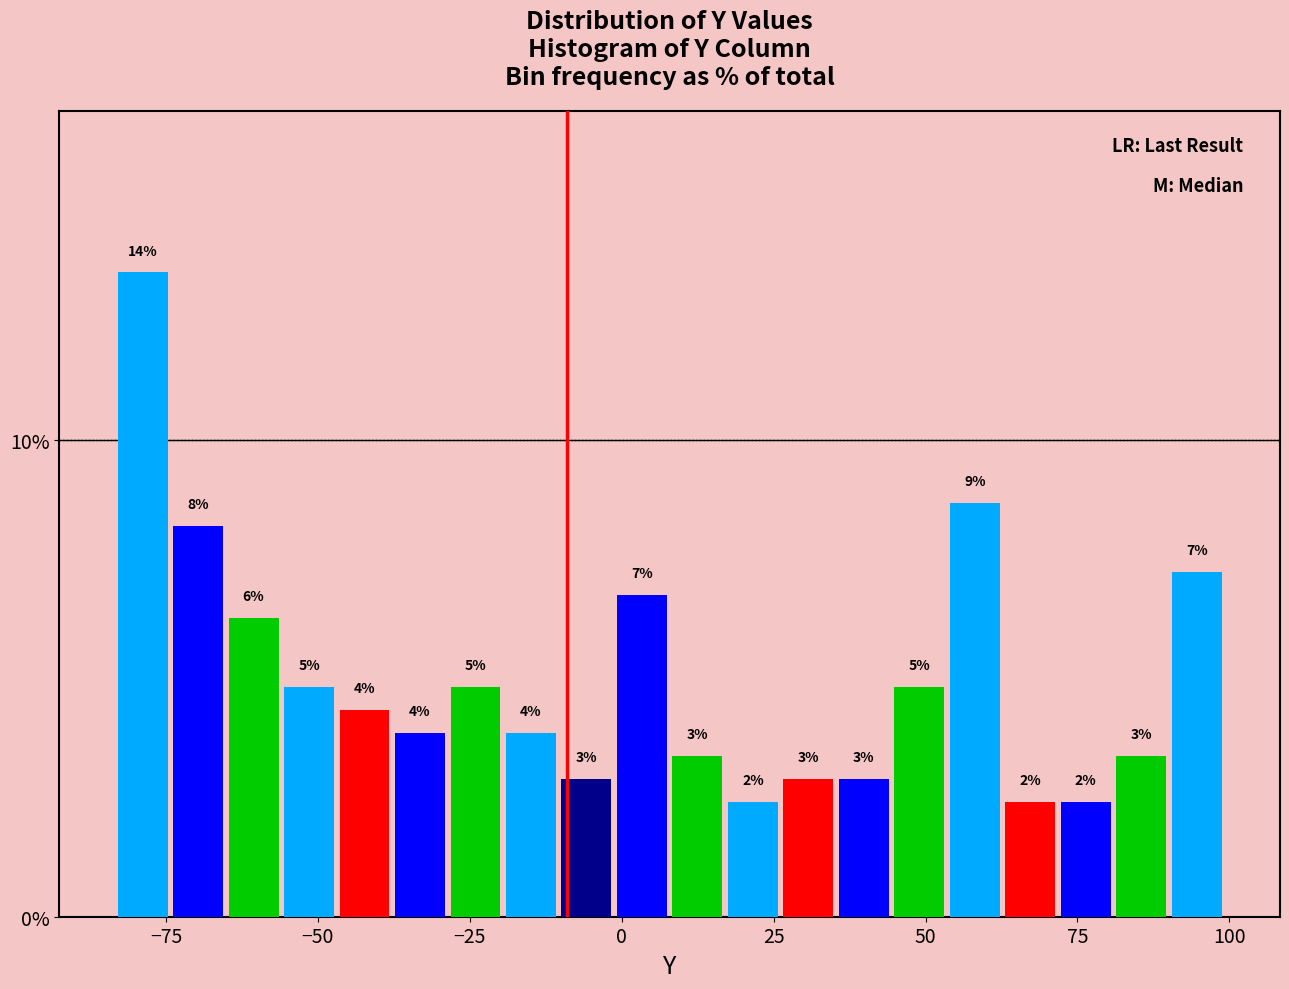

Around what value on the x-axis is the tallest bar? Give the approximate position of its centre, as read against the axis.

-80